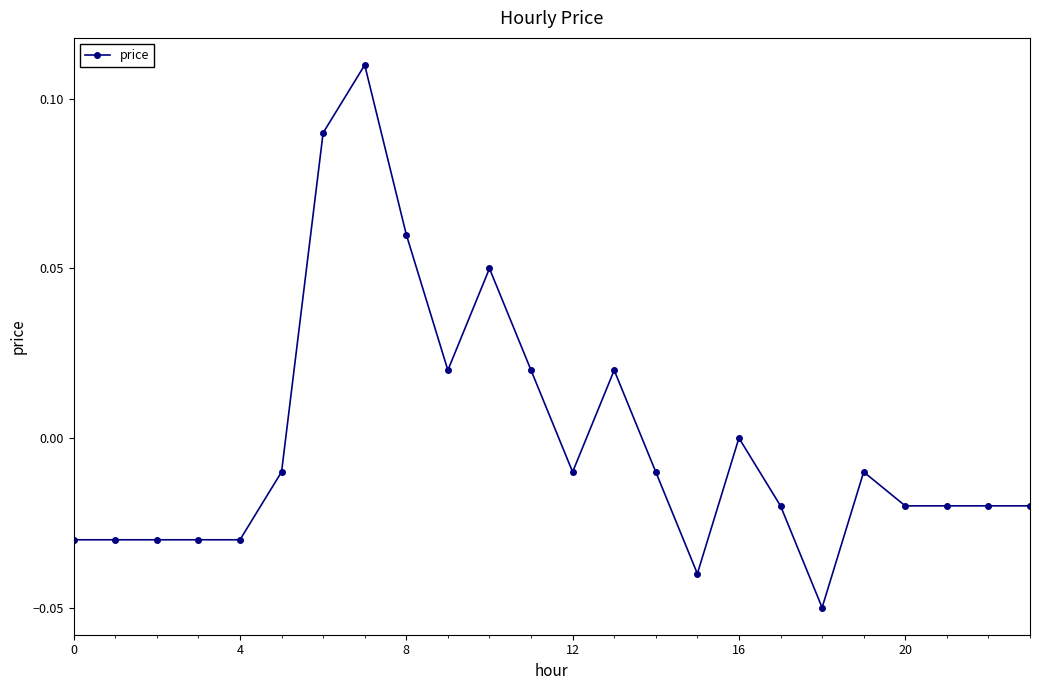

True or false: the data has more than 0 interior local peaks.

True